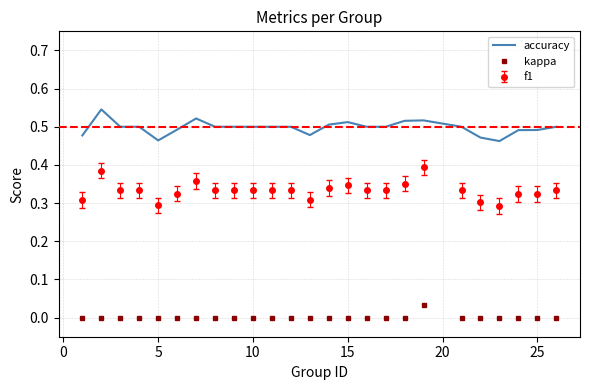

What is the sum of all accuracy values?

12.4